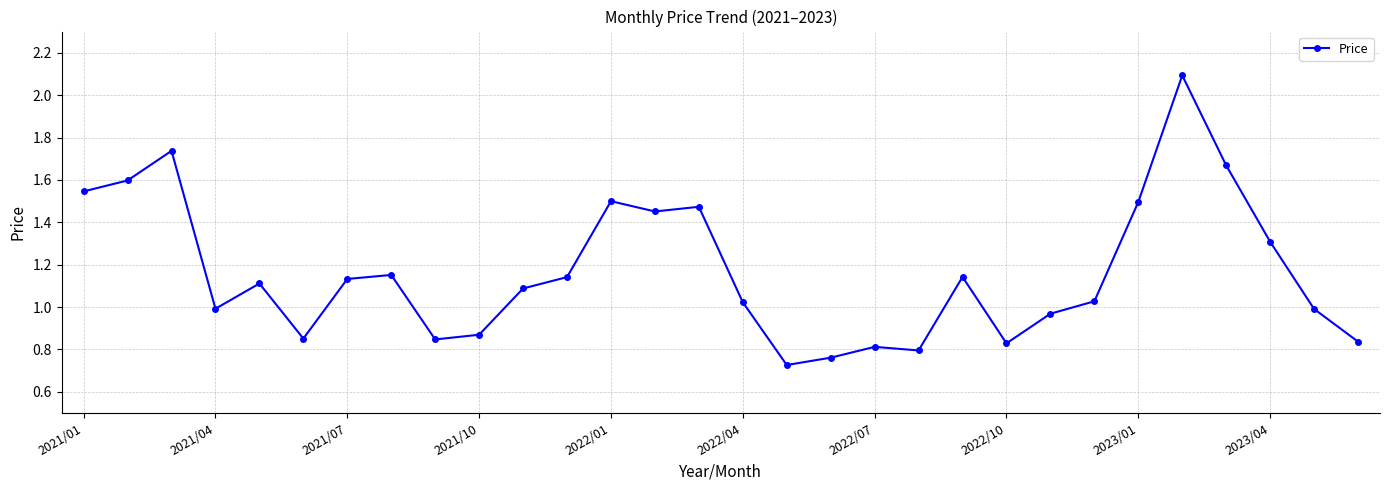

What is the difference between the maximum and minimum values?

1.4